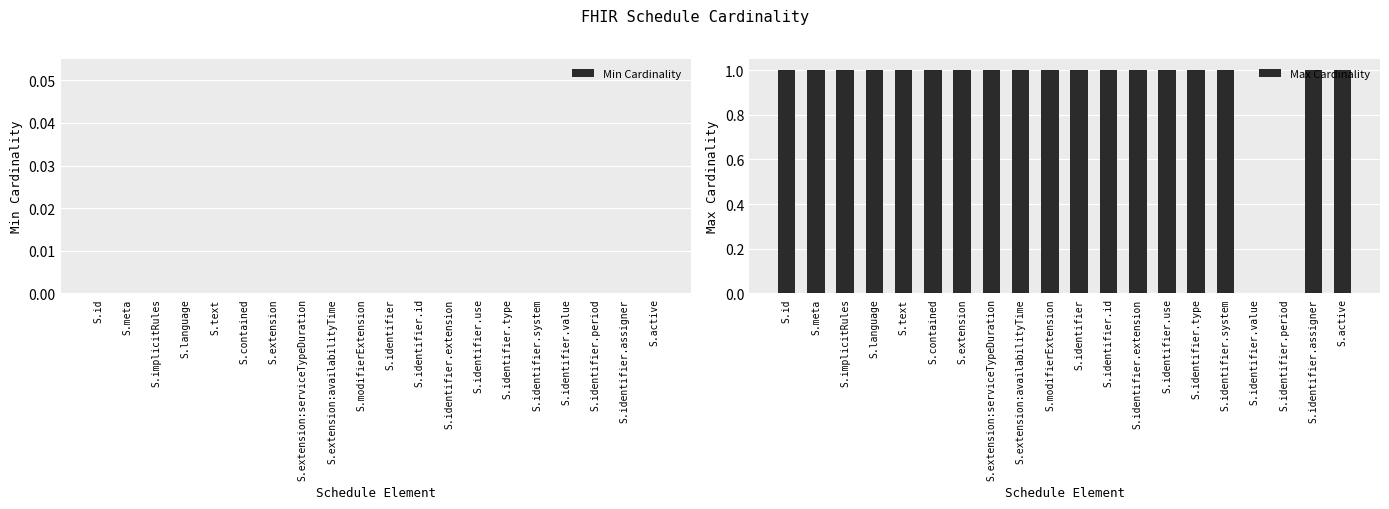

What is the sum of all values?

18